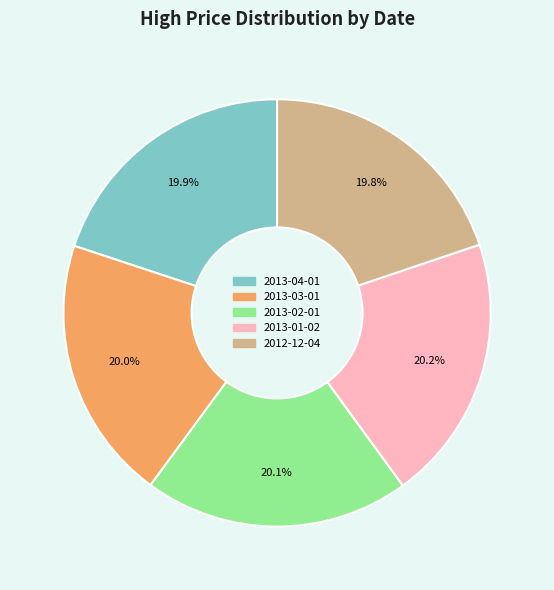

How many slices are in this pie chart?

5